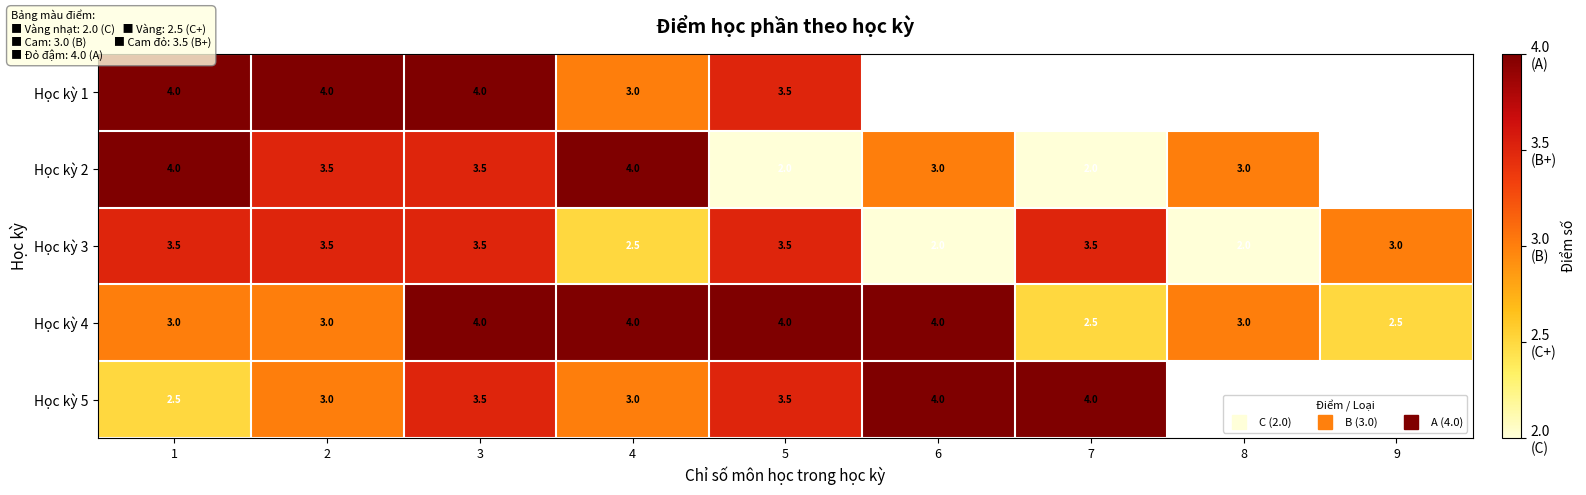

How many categories are shown in the chart?

9